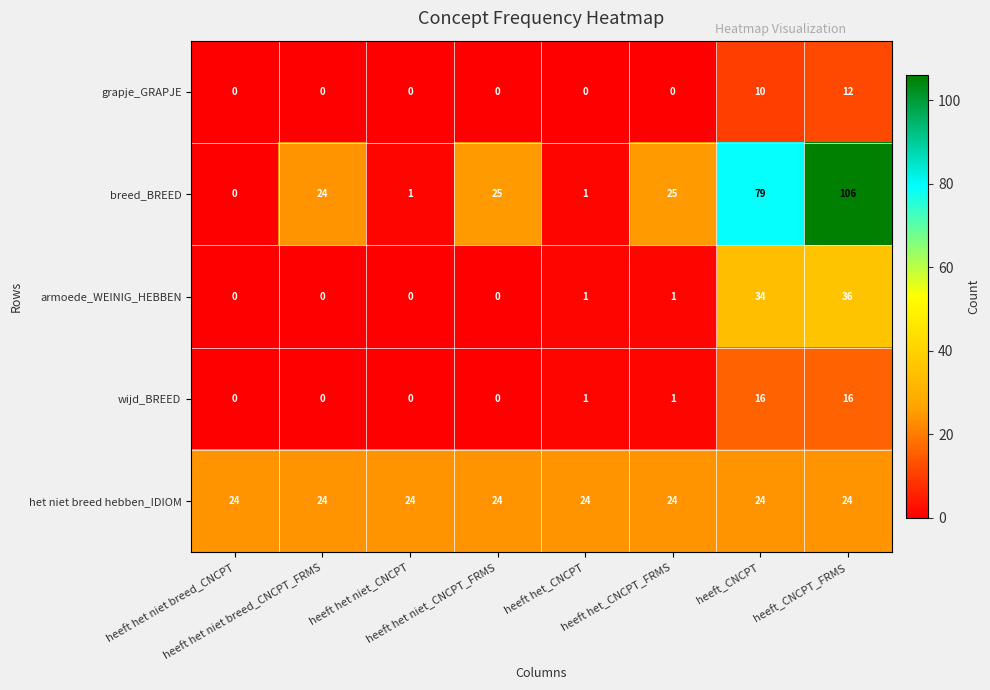

At which category is the sum across all series the highest?

heeft_CNCPT_FRMS